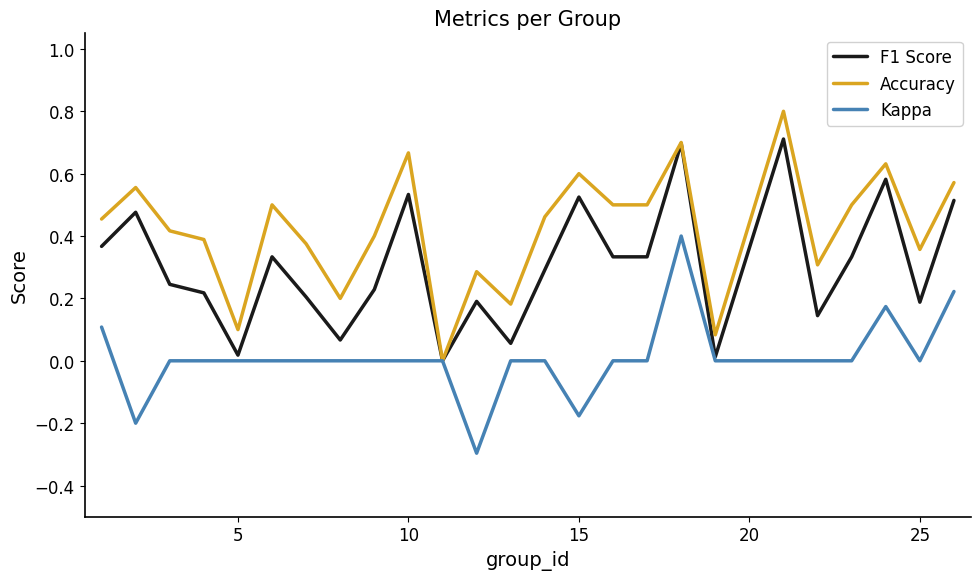

Which series has the largest total across all categories?

Accuracy